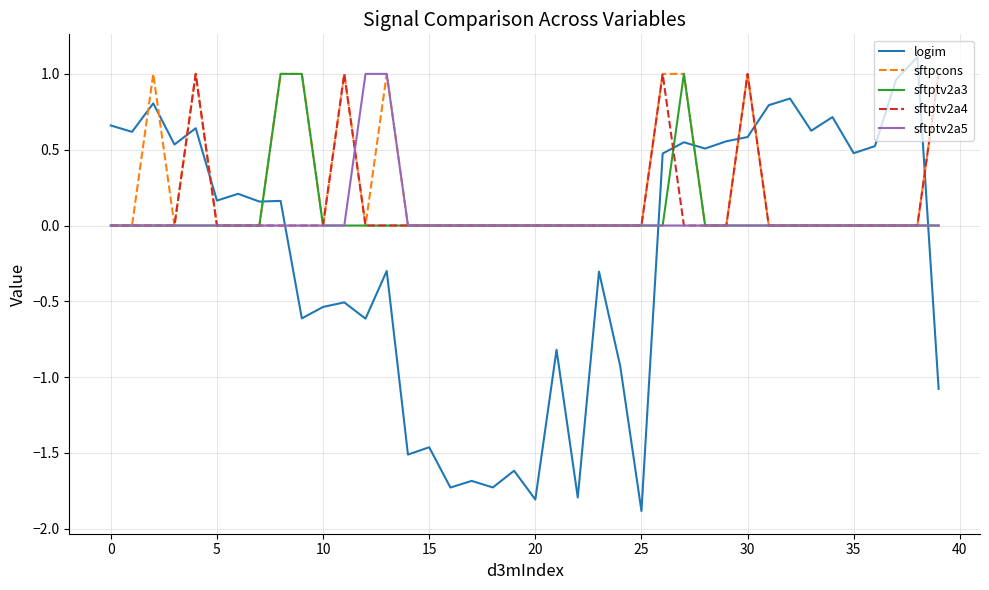

What is the minimum value shown in the chart?

-1.9